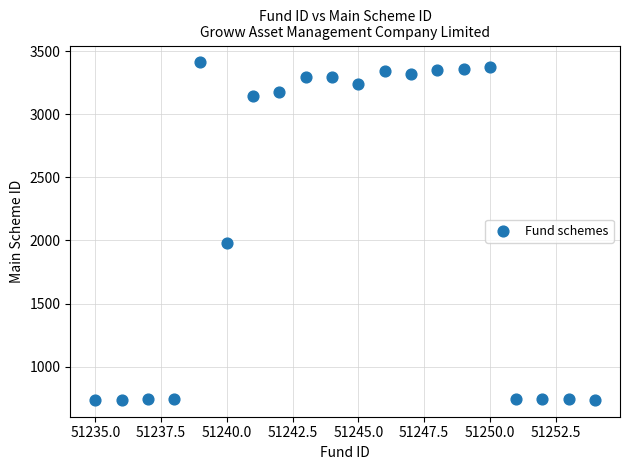

What is the range of X values (max minus min)?

19